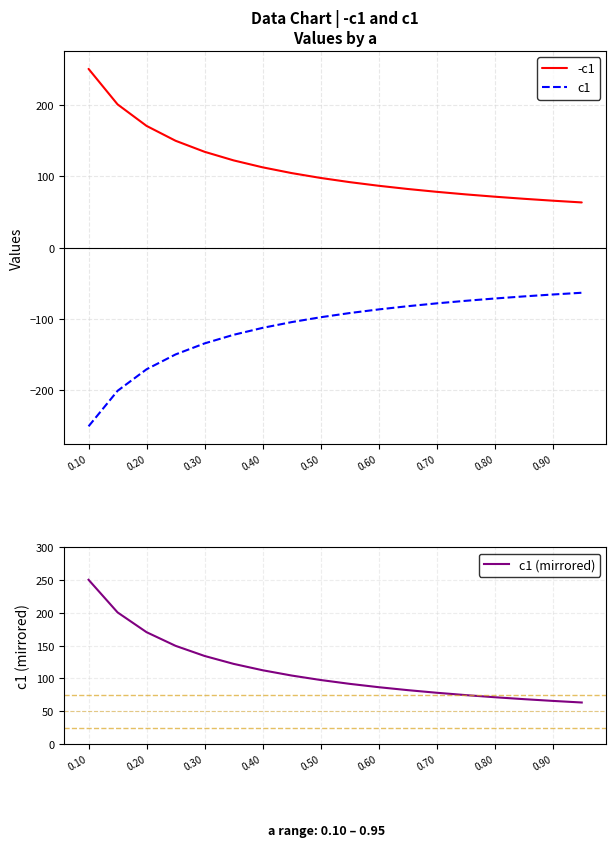

What is the highest value of the c1 series?

-63.3